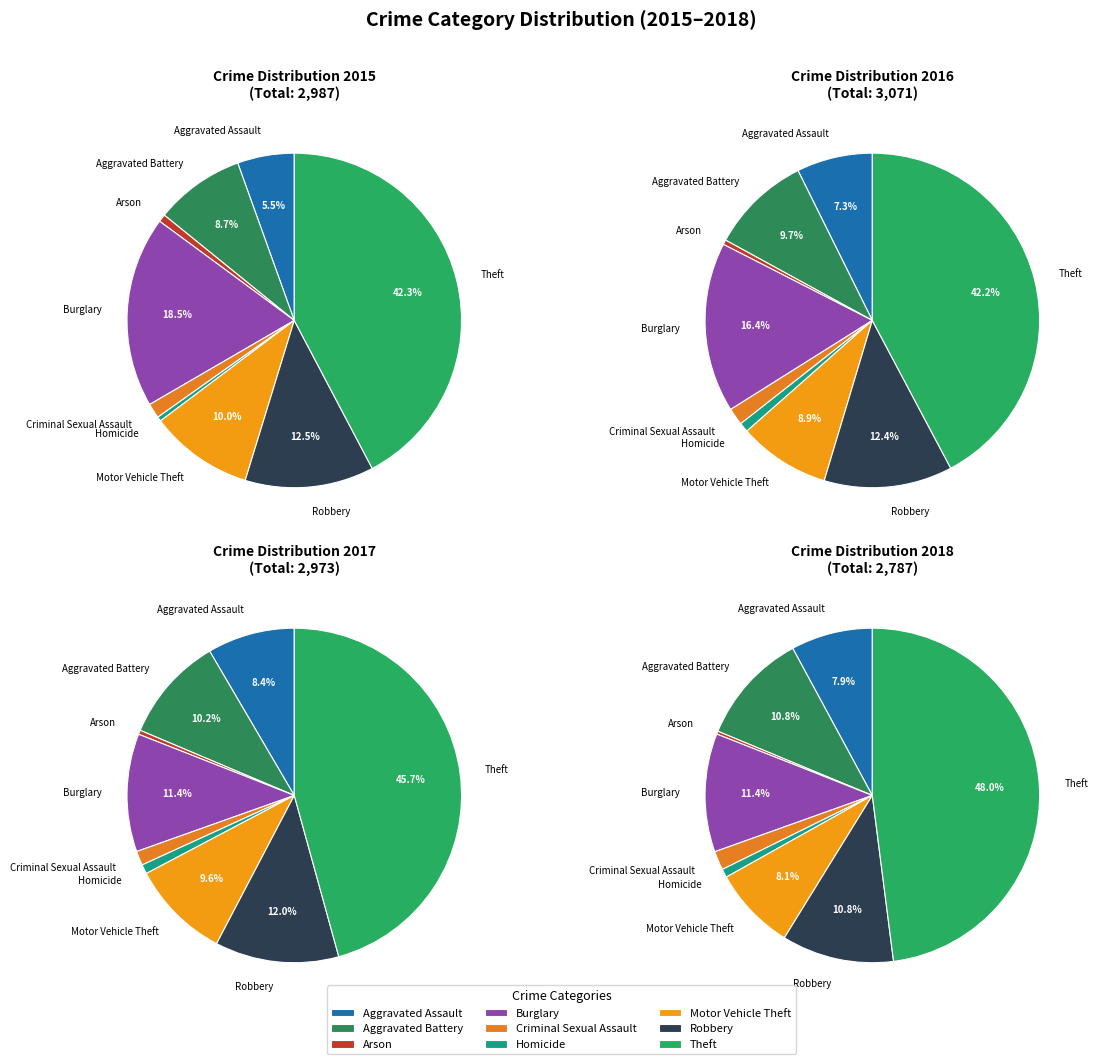

The Robbery slice represents 6% of the pie. True or false?

False